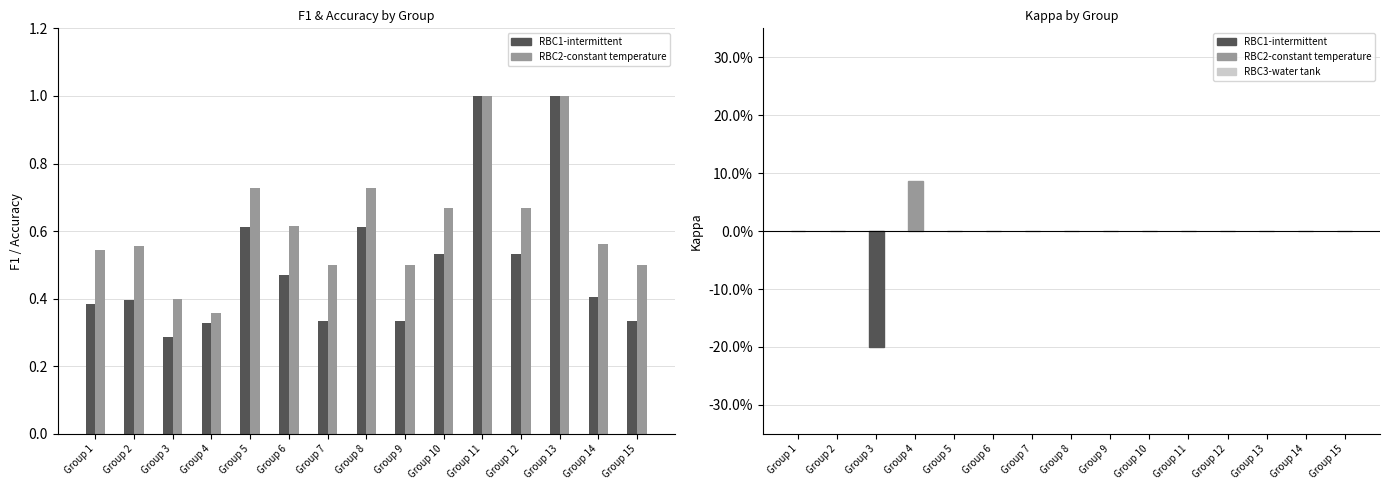

Reading right to left, transcribe all the data shown in this chart.

f1: 0.3	0.4	1.0	0.5	1.0	0.5	0.3	0.6	0.3	0.5	0.6	0.3	0.3	0.4	0.4
accuracy: 0.5	0.6	1.0	0.7	1.0	0.7	0.5	0.7	0.5	0.6	0.7	0.4	0.4	0.6	0.5
kappa: 0.0	0.0	0.0	0.0	0.0	0.0	0.0	0.0	0.0	0.0	0.0	0.1	-0.2	0.0	0.0